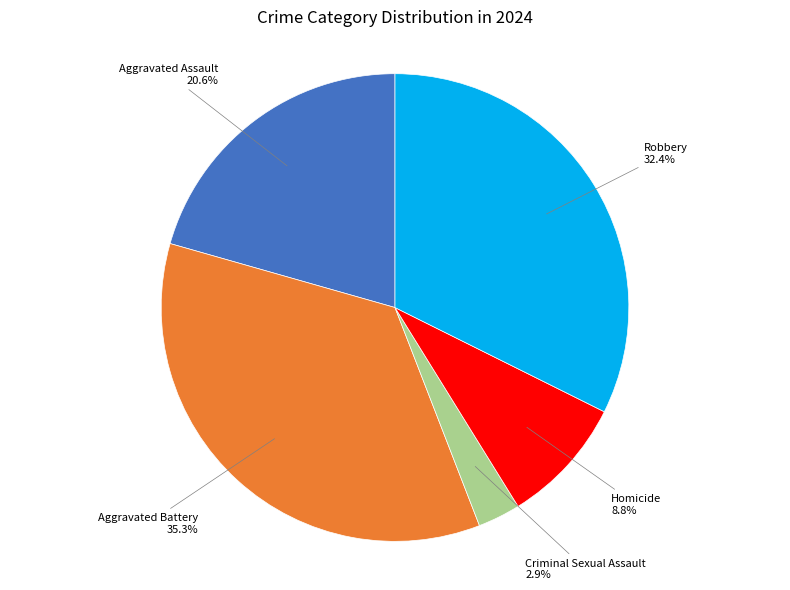

Is there a majority slice in this chart?

No